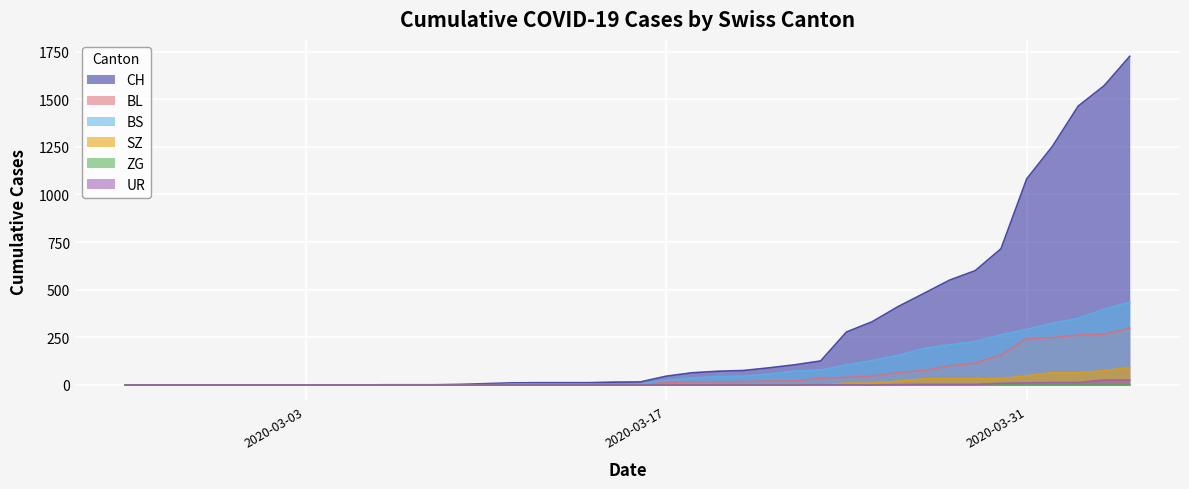

Which has a higher value, 2020-03-03 or 2020-02-27?

2020-03-03